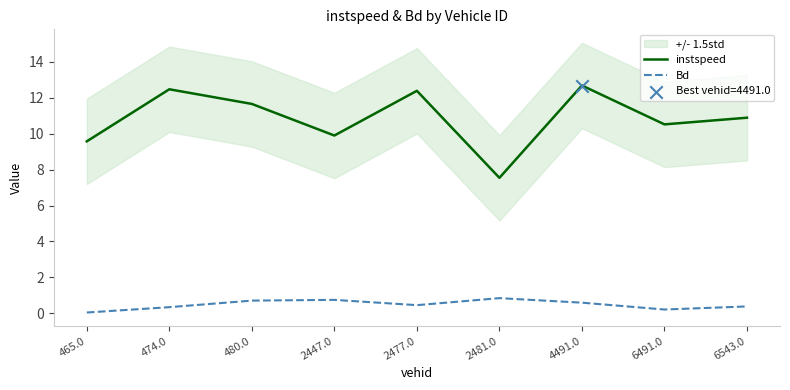

Is the value of Bd at 474.0 greater than the value of instspeed at 2477.0?

No